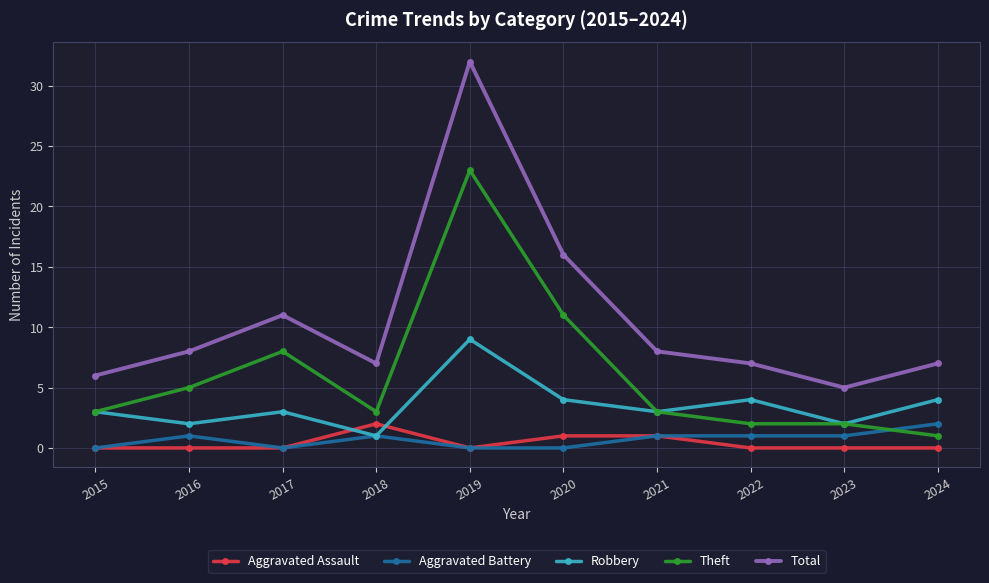

Count the number of data series in this chart.

5